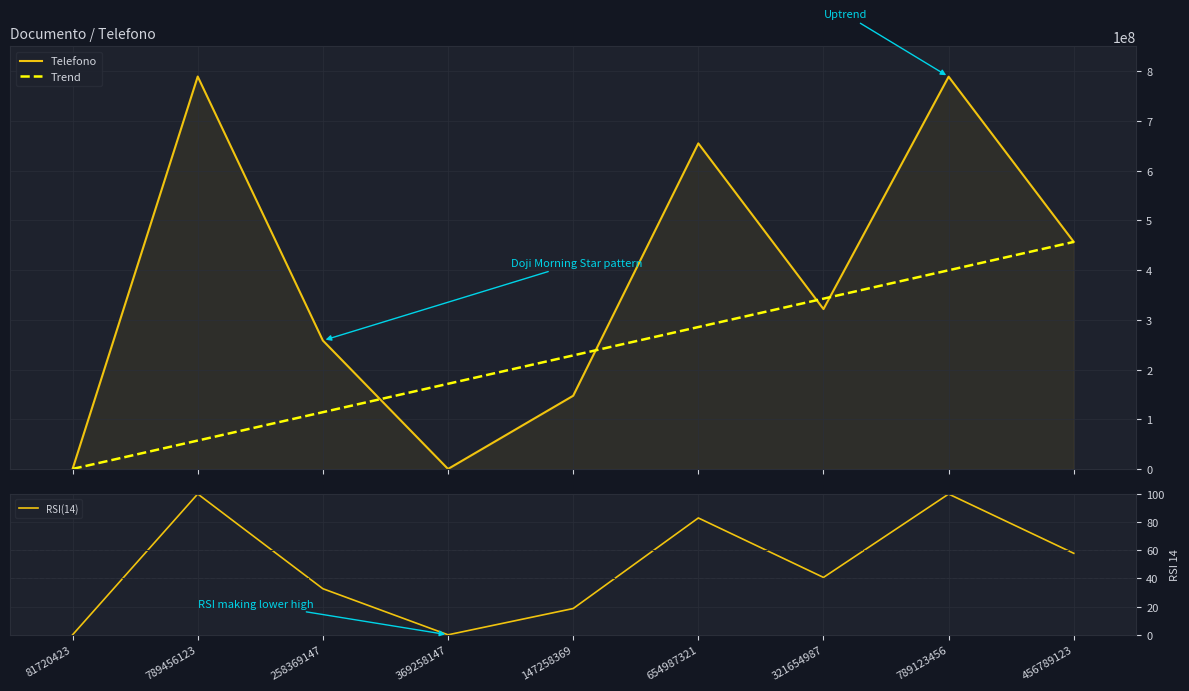

Is it true that the value at 258369147 is 132380685?

False